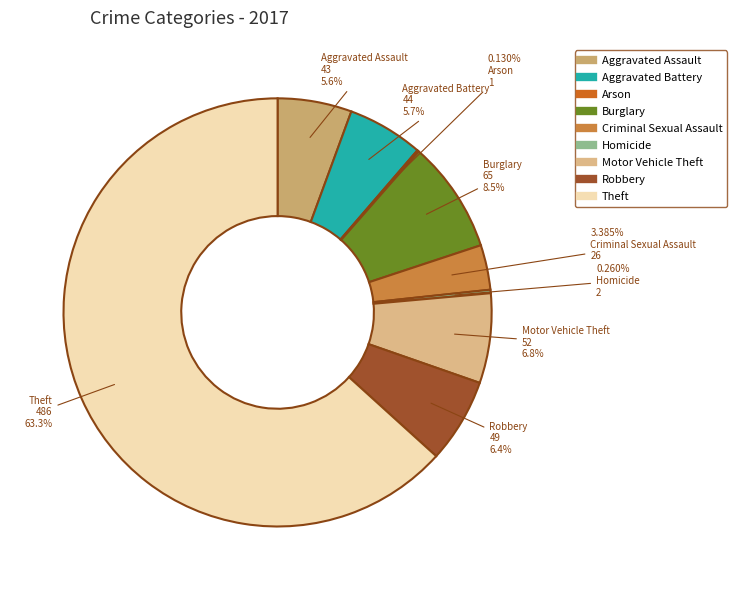

What percentage is the Burglary slice, to the nearest percent?

8%